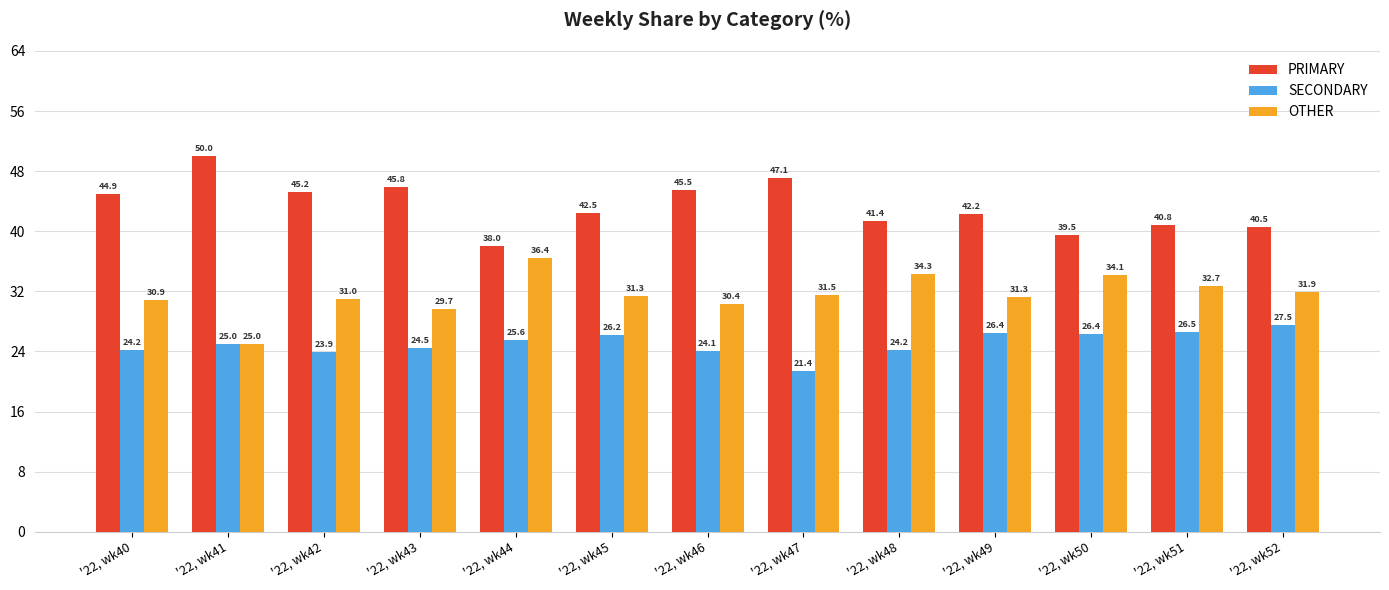

What is the difference between the maximum and minimum values in the PRIMARY series?

12.0